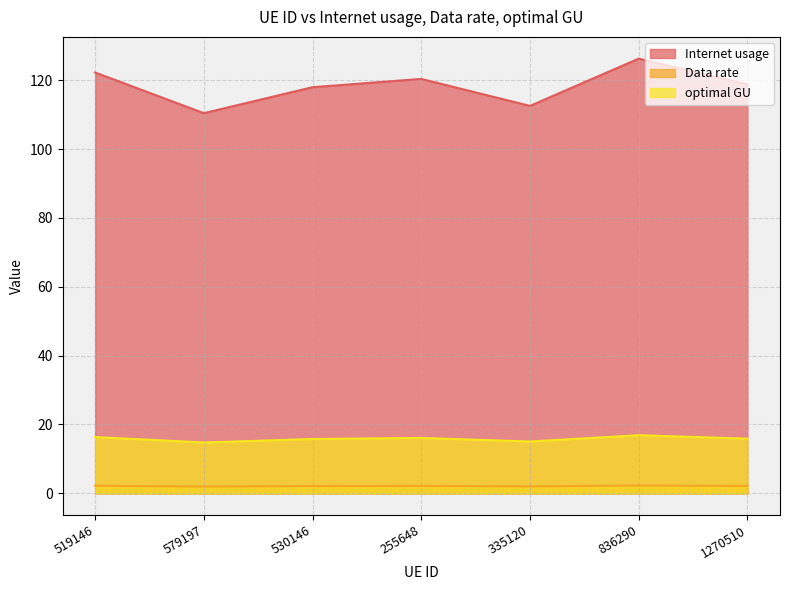

The Internet usage series shows 165.6 at 335120. True or false?

False